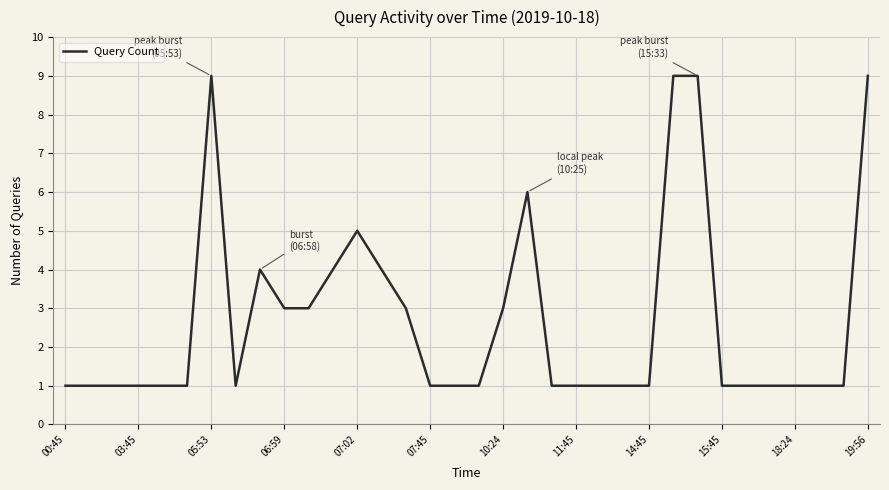

What is the greatest value displayed?

9